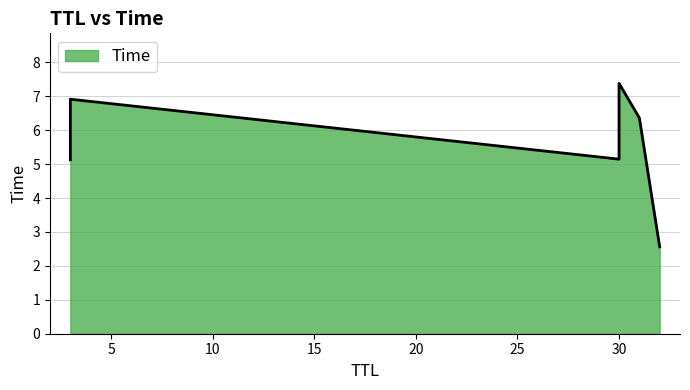

Where is the data nearest to the value 4?

3